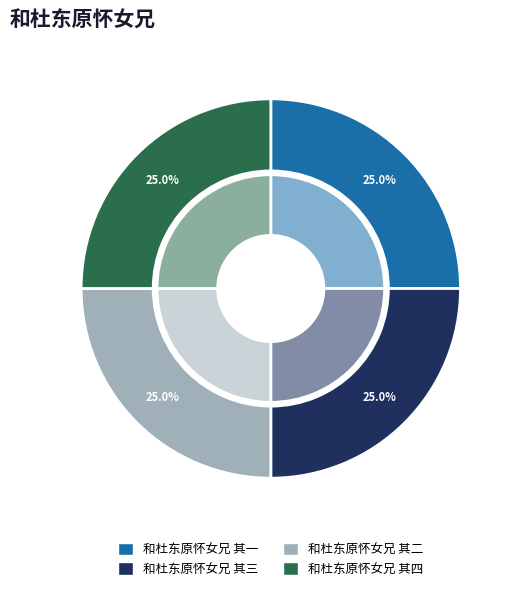

Is it true that 和杜东原怀女兄 其四 is 32% of the pie?

False